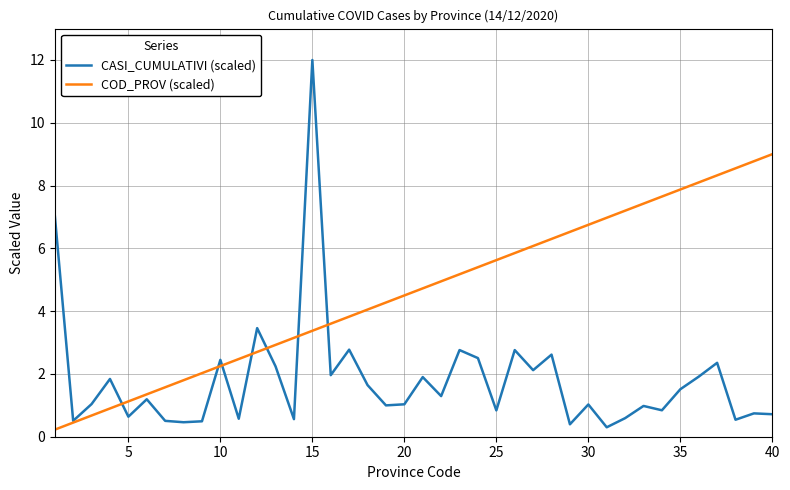

Which series has the widest spread of values?

CASI_CUMULATIVI (scaled)